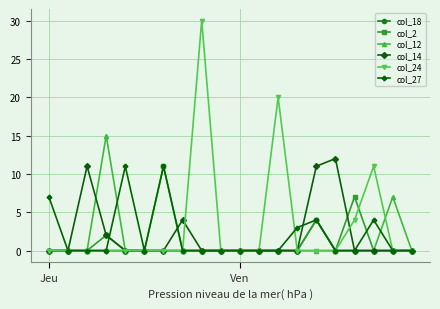

What is the highest value of the col_24 series?

30